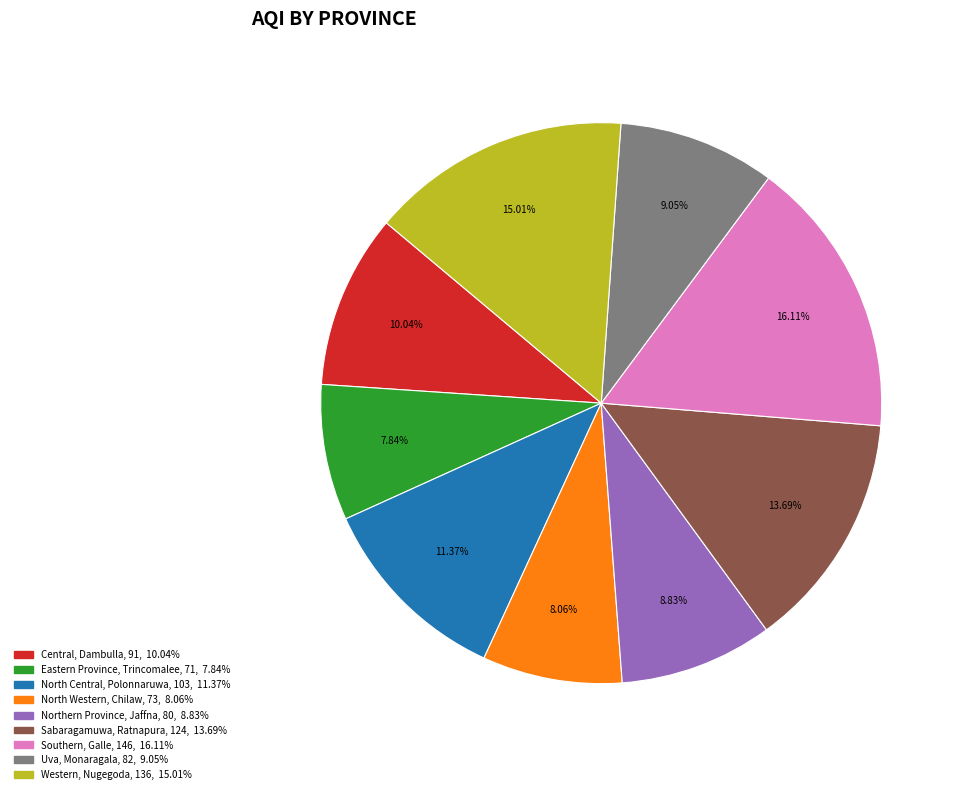

Count the number of slices in the pie.

9